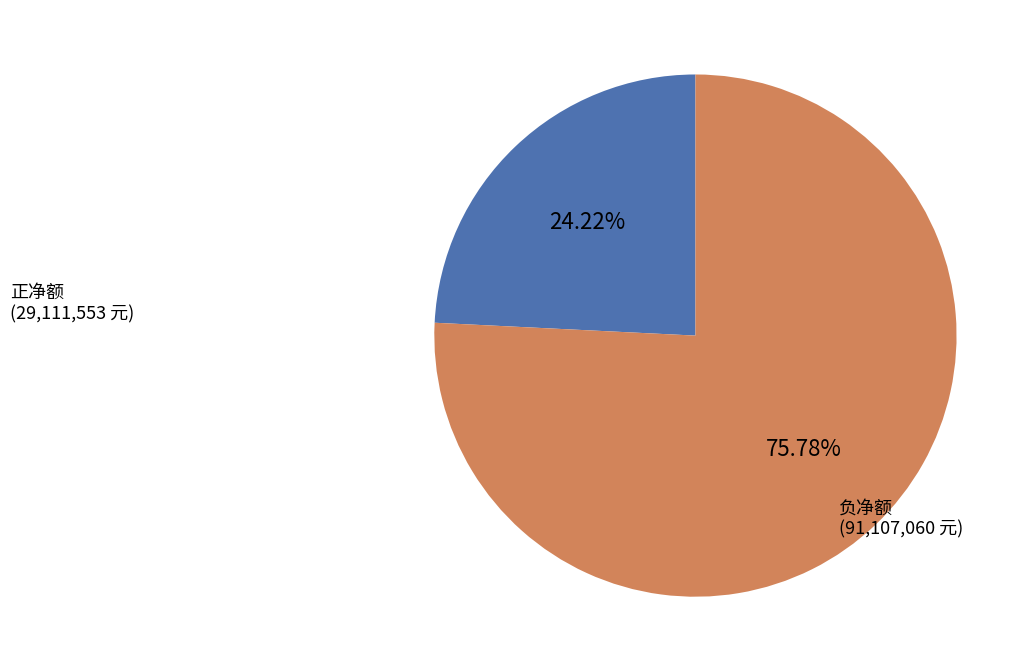

Rank the categories by value from lowest to highest.

正净额, 负净额